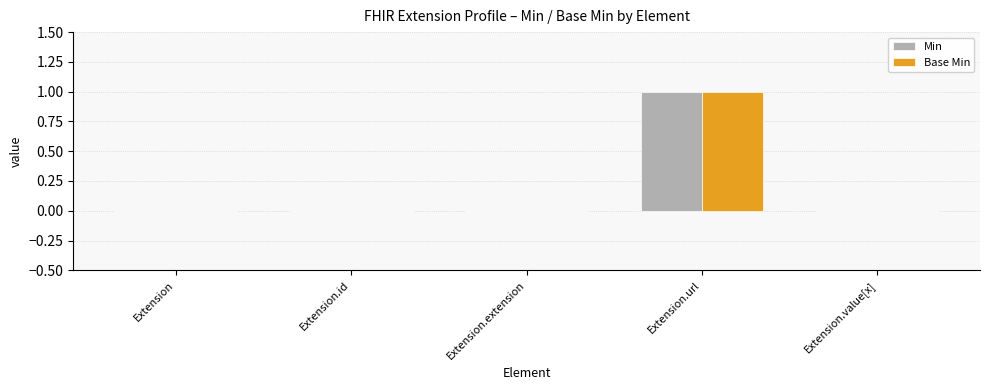

The value of Base Min at Extension.extension is 0. True or false?

True